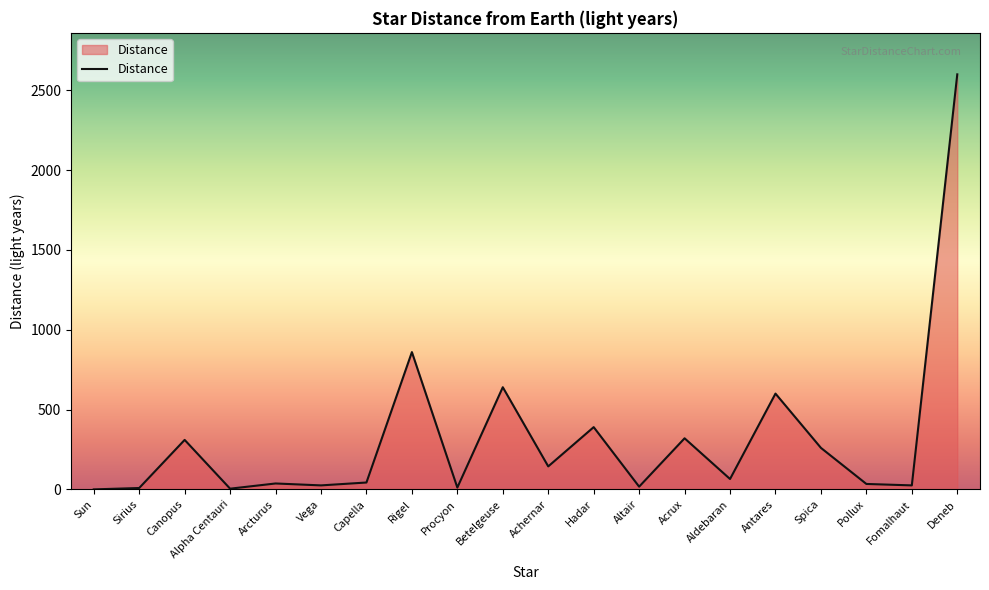

How many lines are shown in the chart?

1